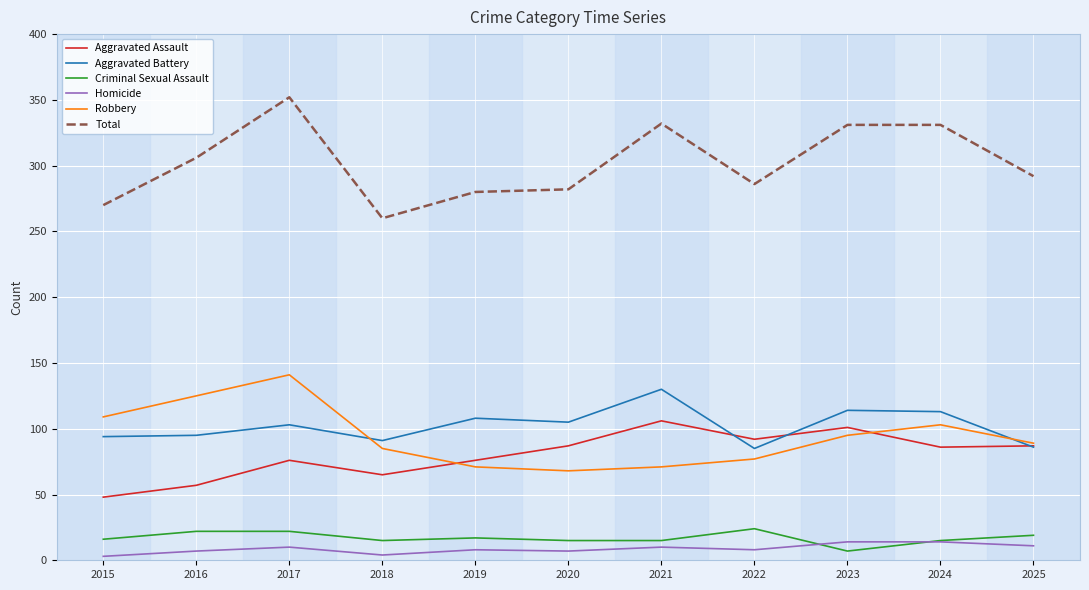

Is it true that Homicide equals 14 at 2024?

True